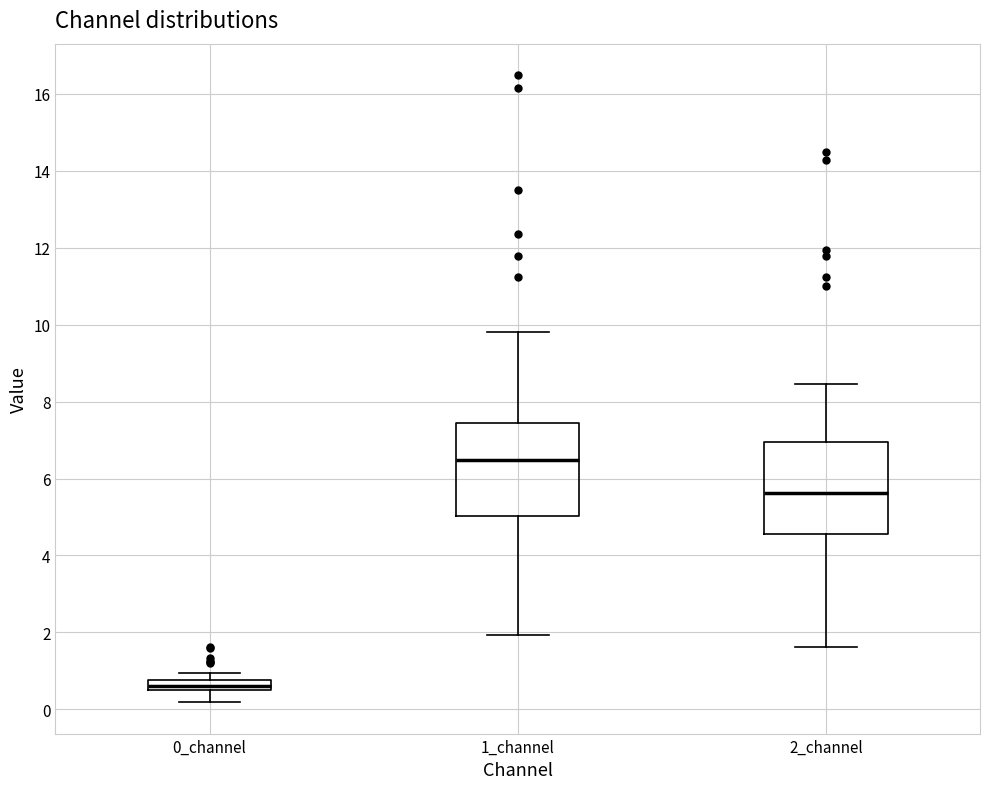

Which box's median line is the lowest?

0_channel